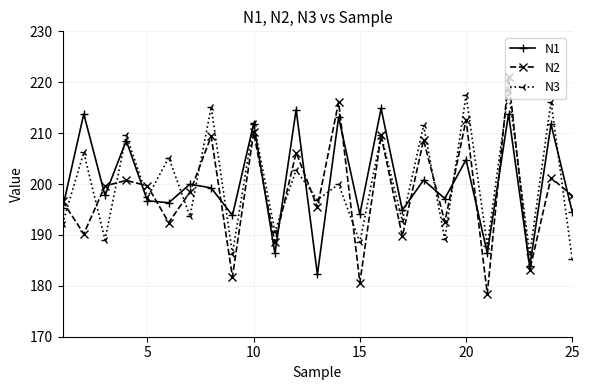

Which series has the largest range (max minus min)?

N2